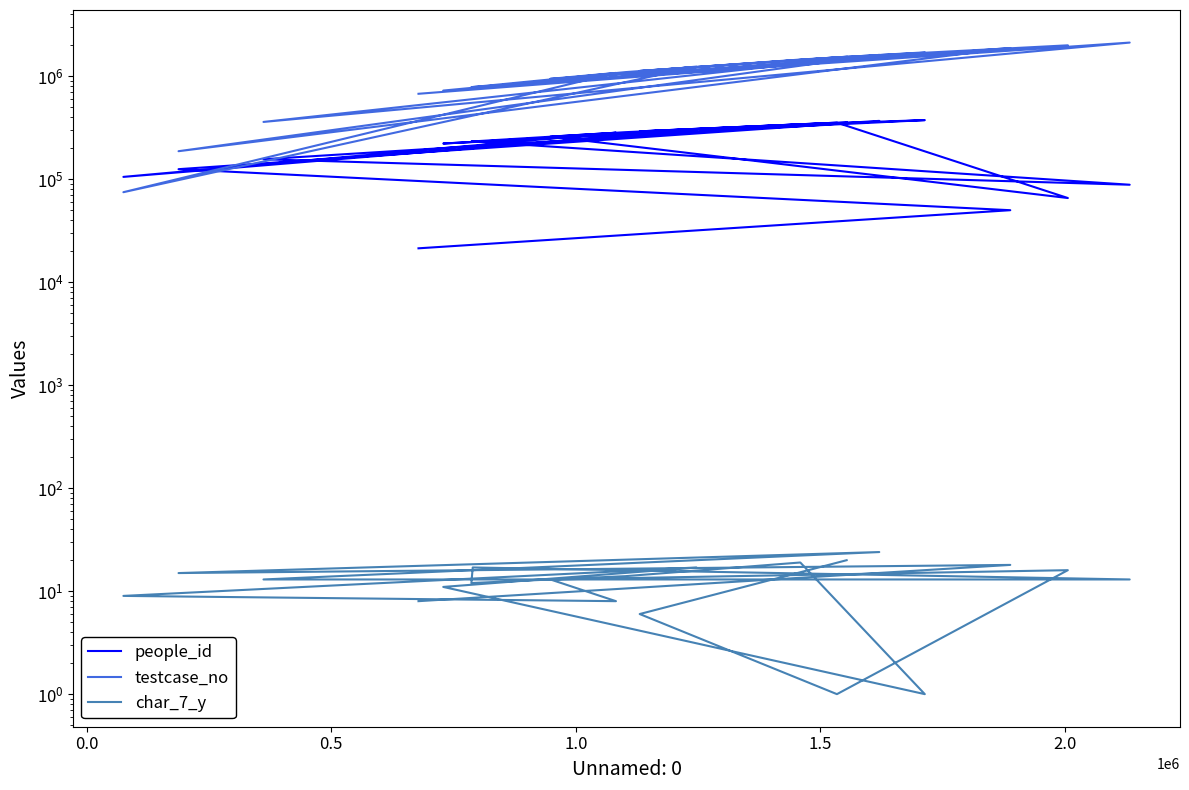

How many data points does each series have?

20